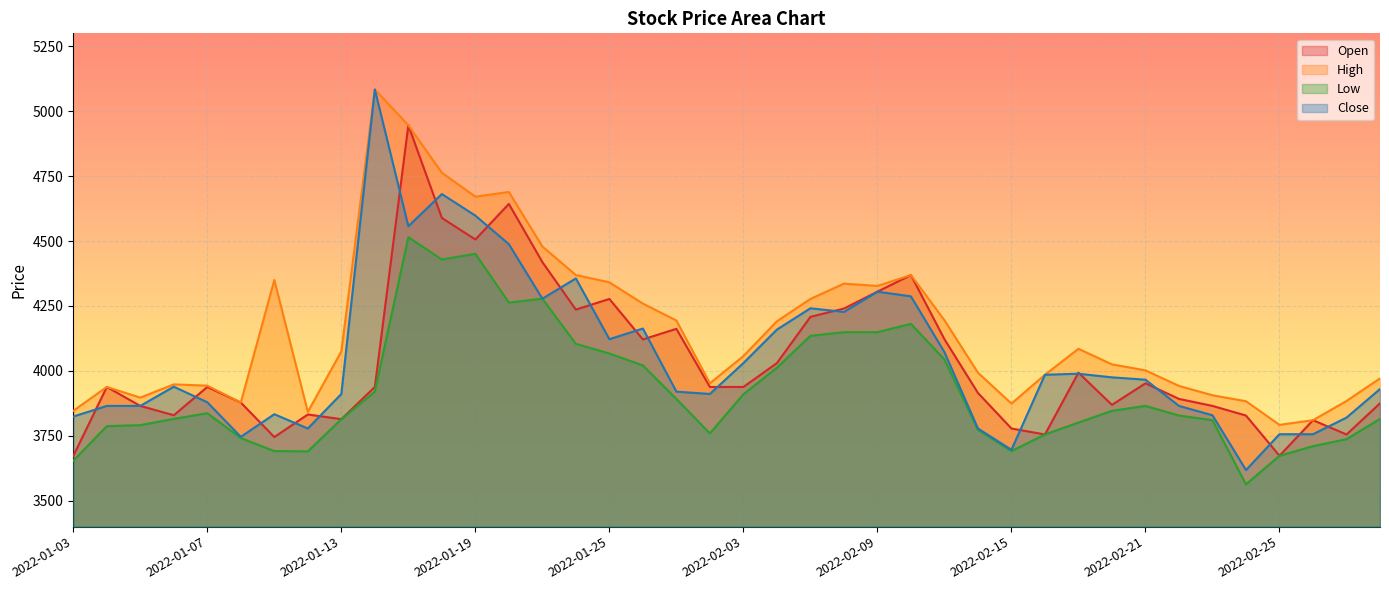

Between 2022-01-13 and 2022-02-15, which series saw the biggest shift?

Close